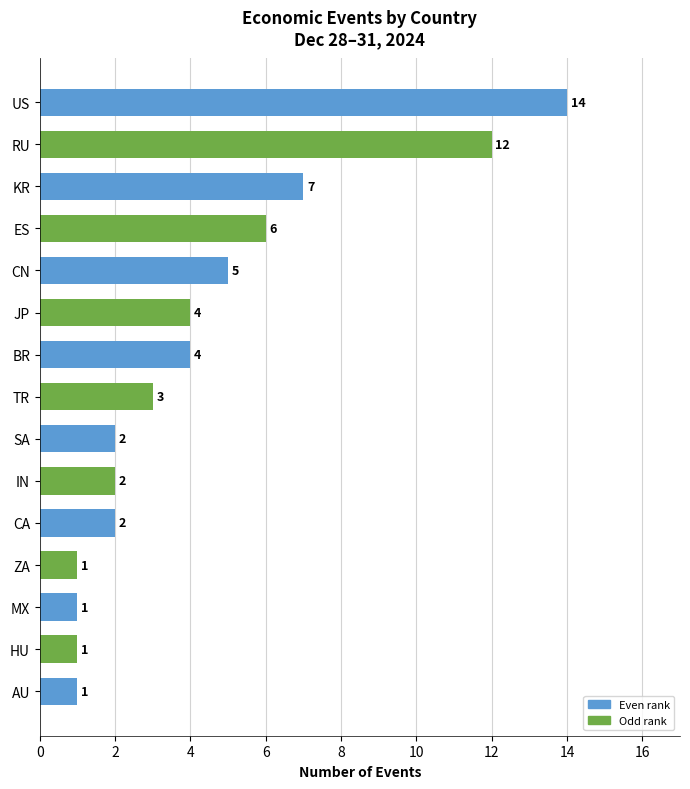

Where is the data nearest to the value 7?

KR